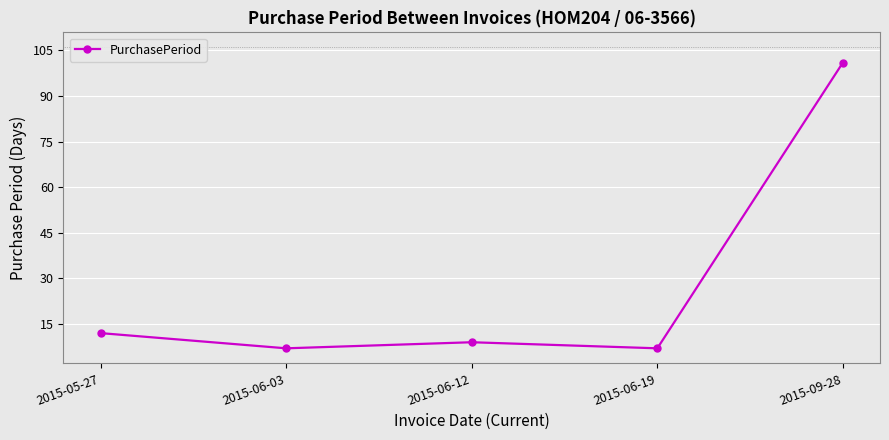

What position from the left is 2015-06-12?

3